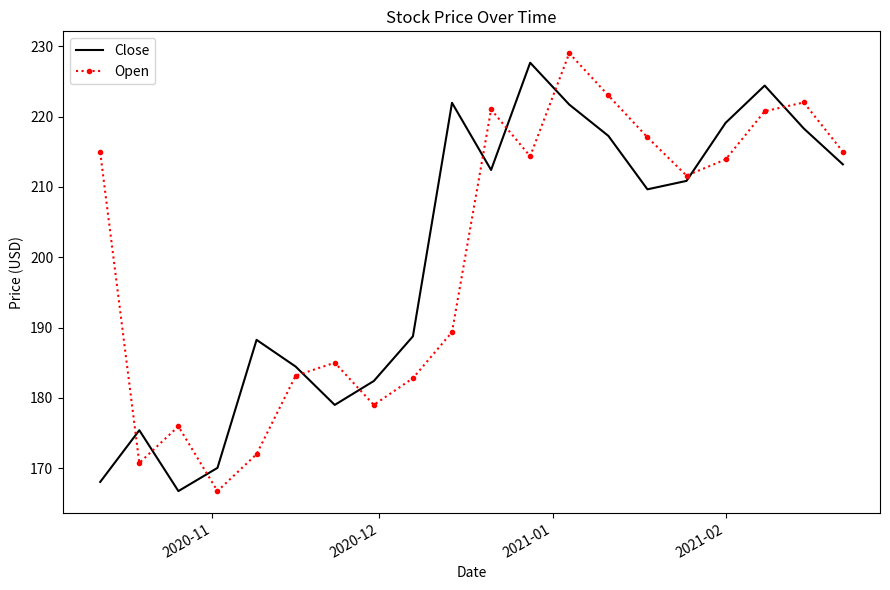

True or false: Close and Open cross at least once.

True